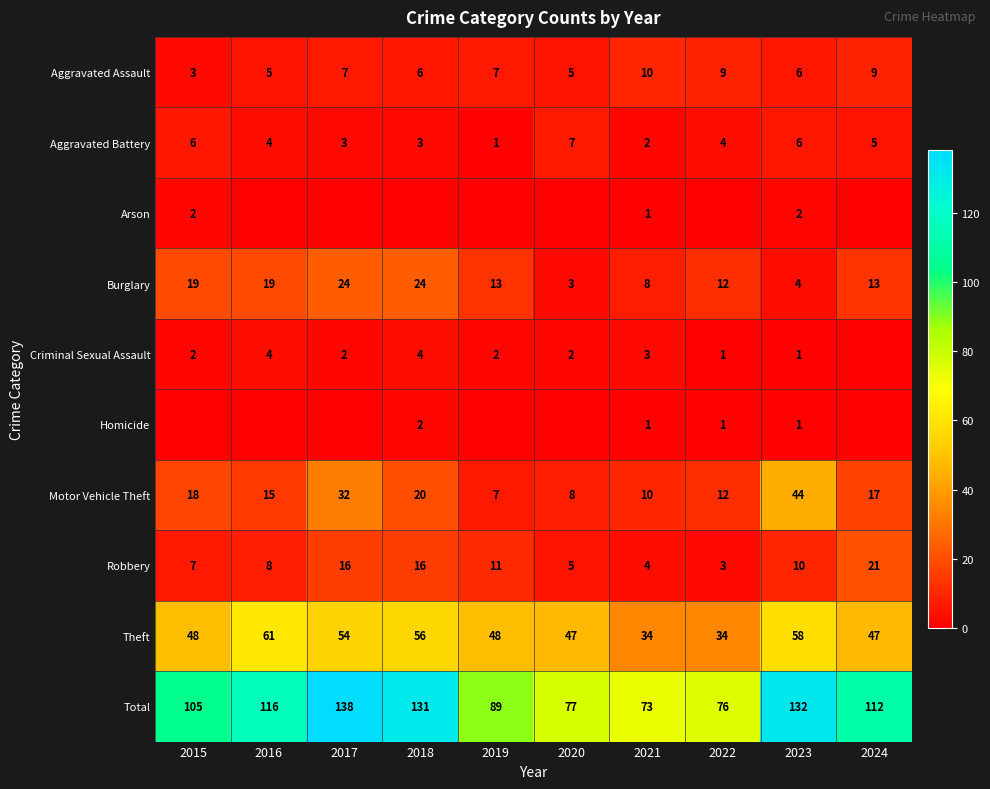

Count the Burglary values in the range 8 to 19.

6